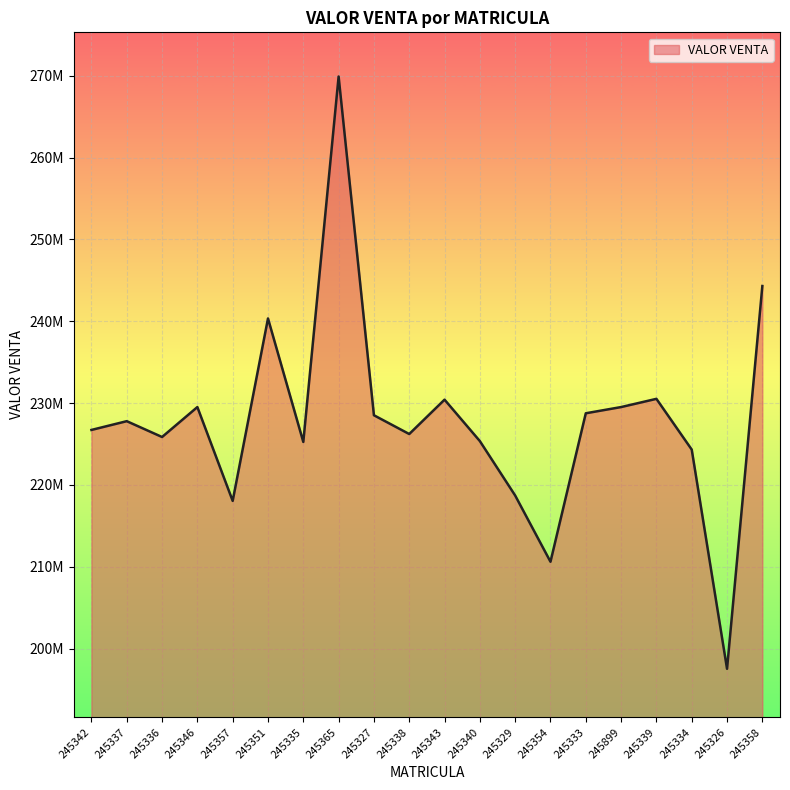

At which category does the data reach its first local valley?

245336